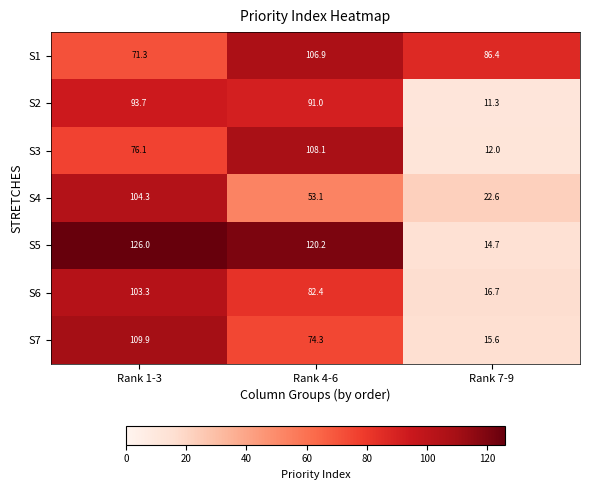

At which label does S5 first exceed 120?

Rank 1-3